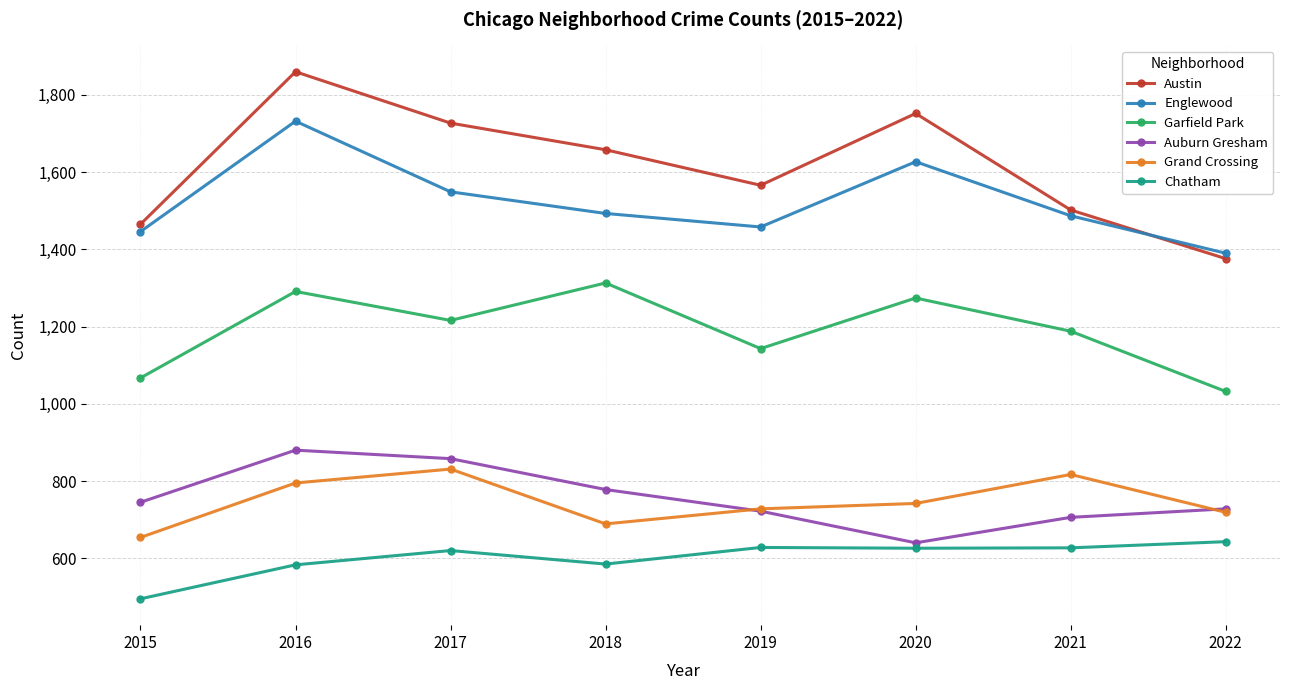

Which series has the largest range (max minus min)?

Austin